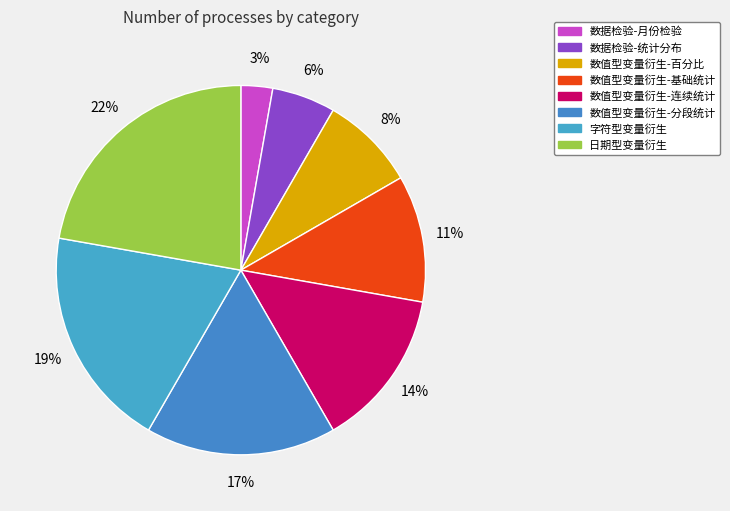

How many slices are in this pie chart?

8